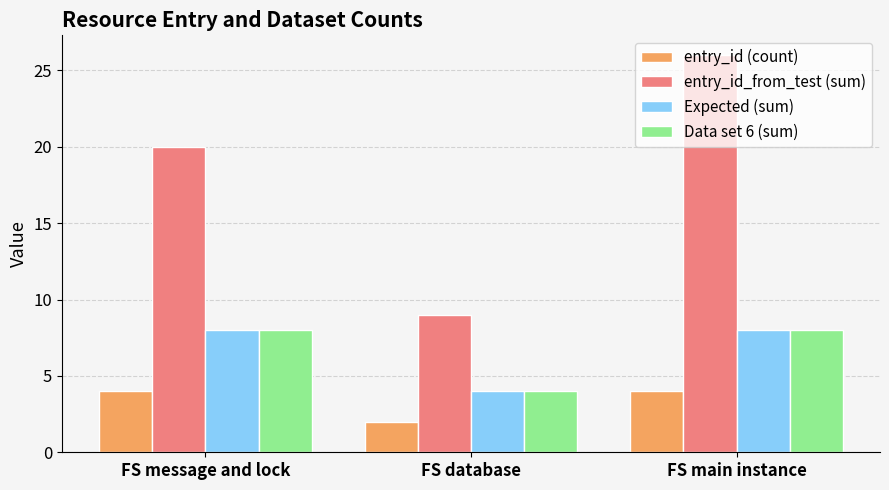

What is the minimum value shown in the chart?

2